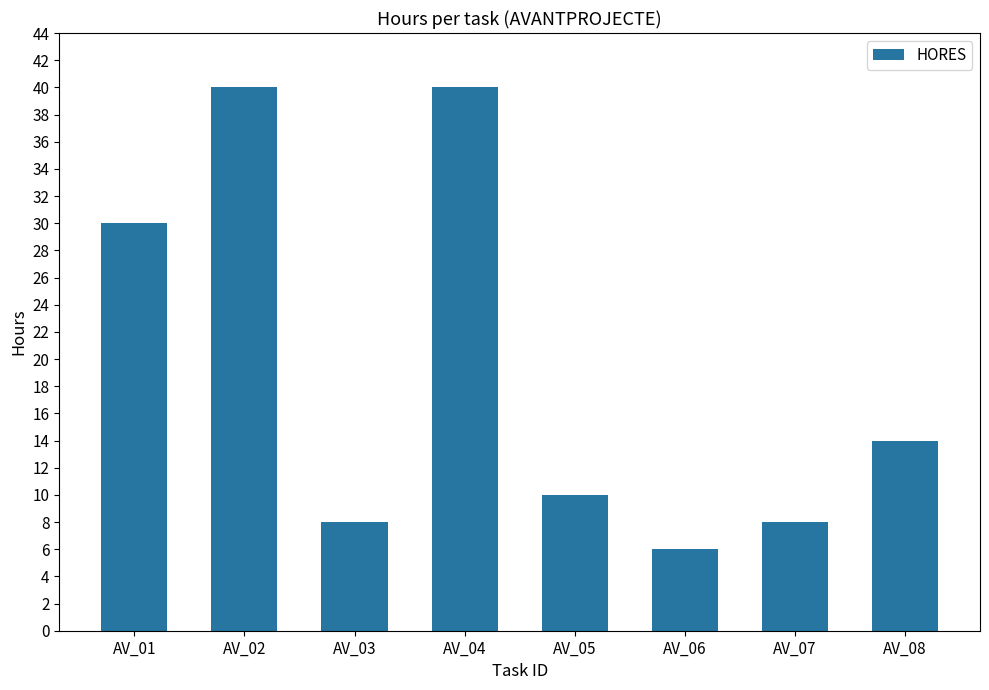

What is the change in value from AV_01 to AV_03?

-22